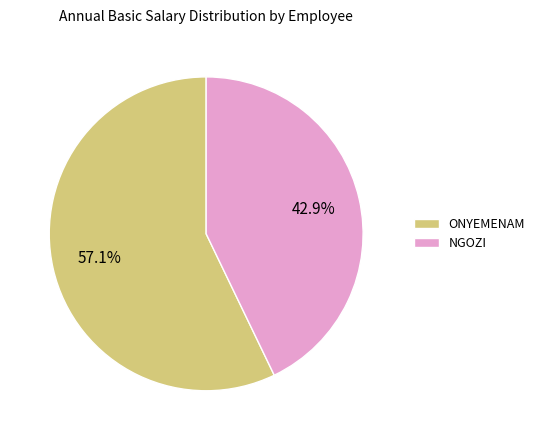

To the nearest percent, what percentage of the pie is NGOZI?

43%